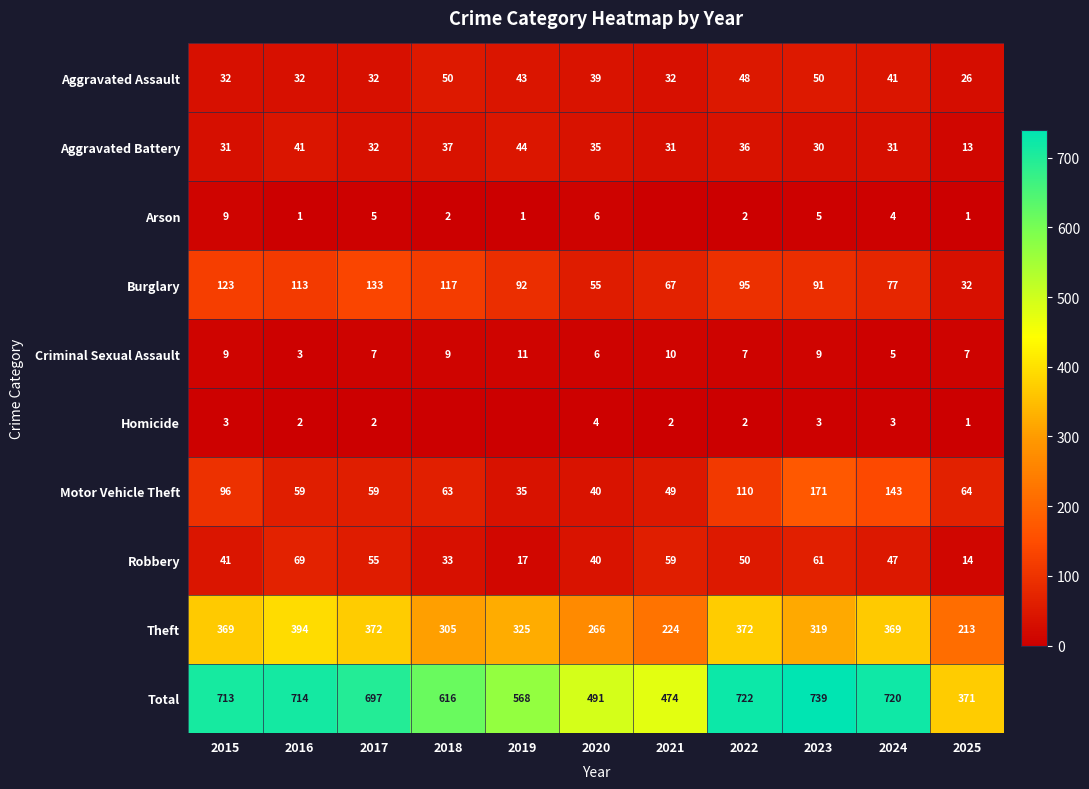

Is the value of Motor Vehicle Theft at 2025 greater than the value of Criminal Sexual Assault at 2024?

Yes